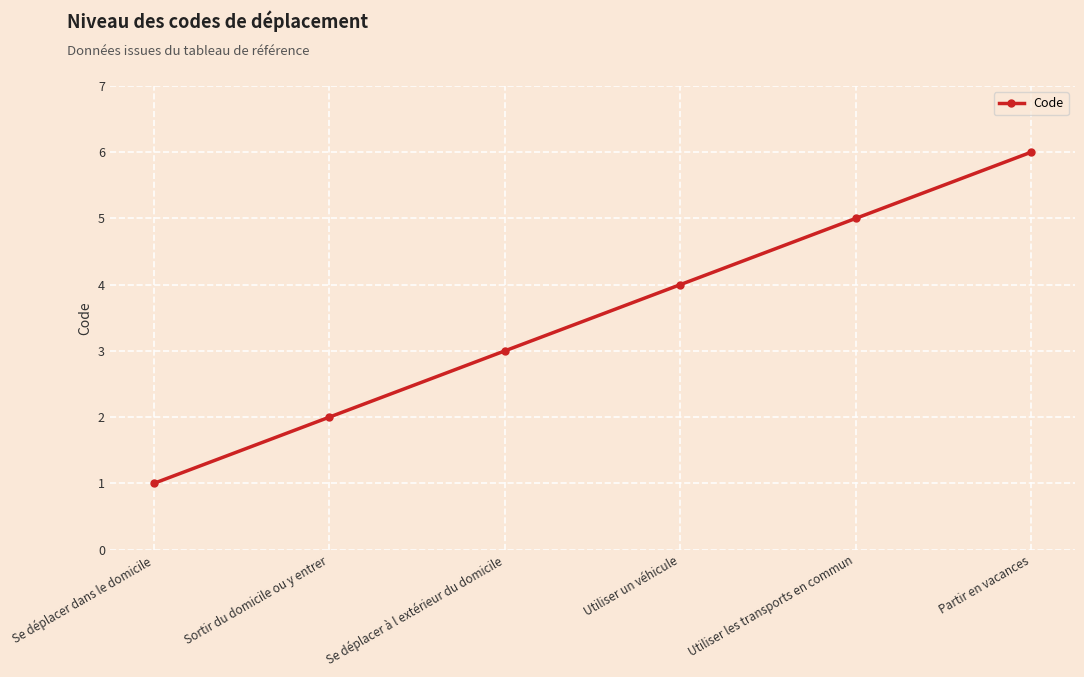

Rank the categories by value from lowest to highest.

Se déplacer dans le domicile, Sortir du domicile ou y entrer, Se déplacer à l extérieur du domicile, Utiliser un véhicule, Utiliser les transports en commun, Partir en vacances